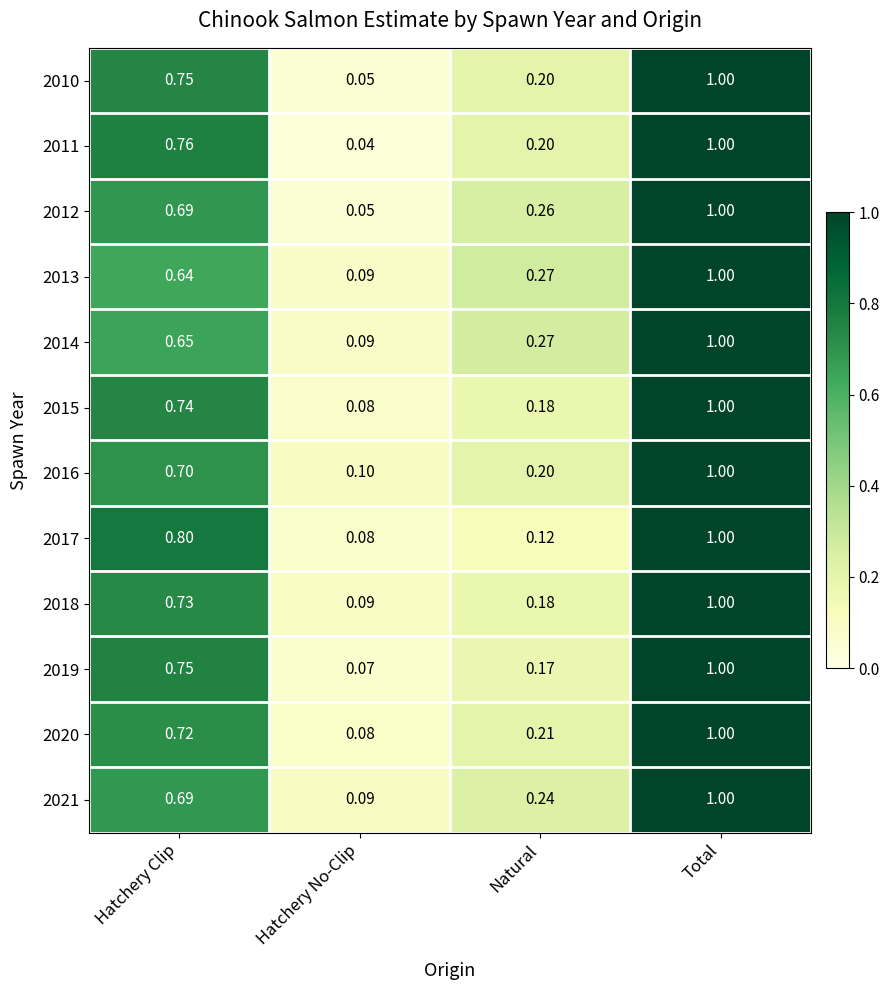

Where is 2020 nearest to the value 0?

Hatchery No-Clip